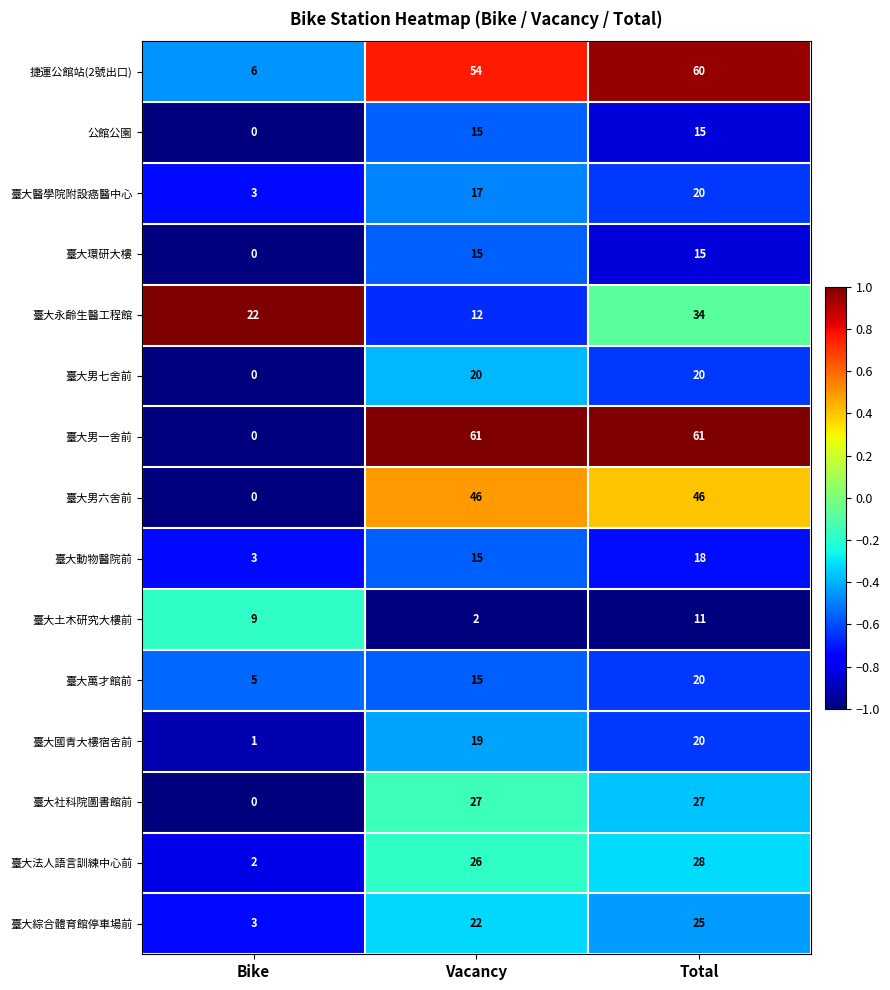

How many distinct data groups are displayed?

15